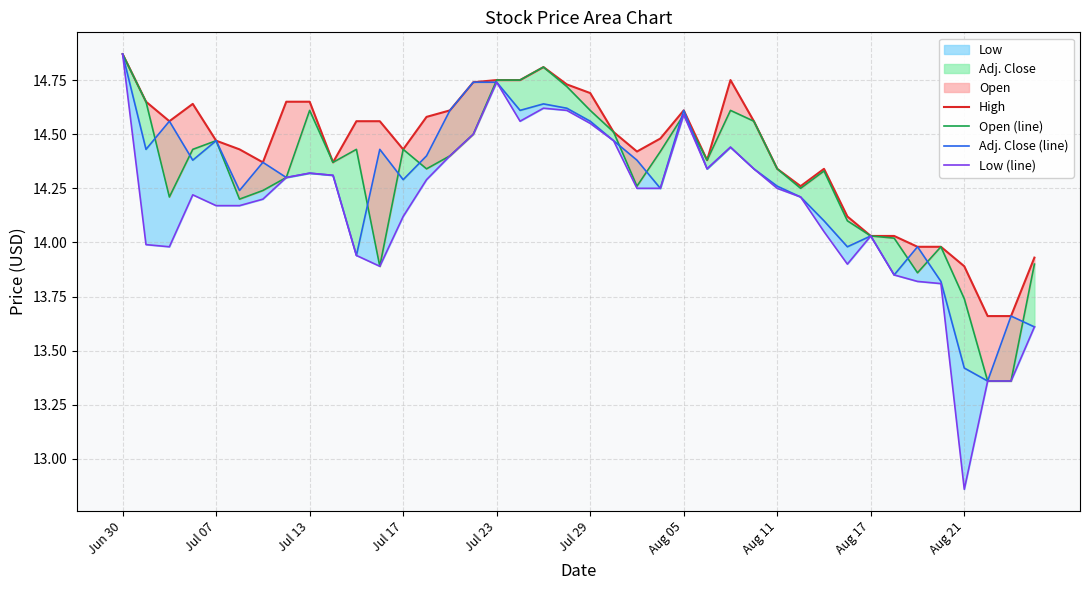

What is the difference between the maximum and minimum values in the Adj. Close (line) series?

1.5